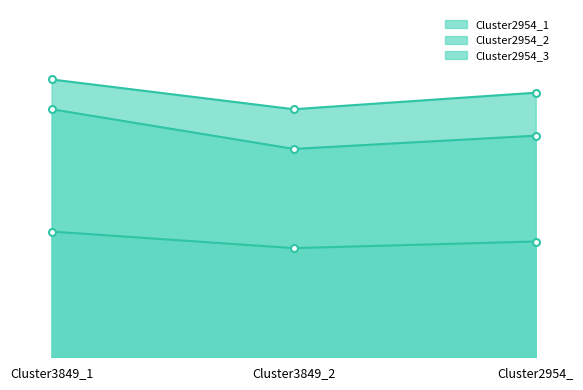

Which has a higher value, Cluster3849_1 or Cluster3849_2?

Cluster3849_1